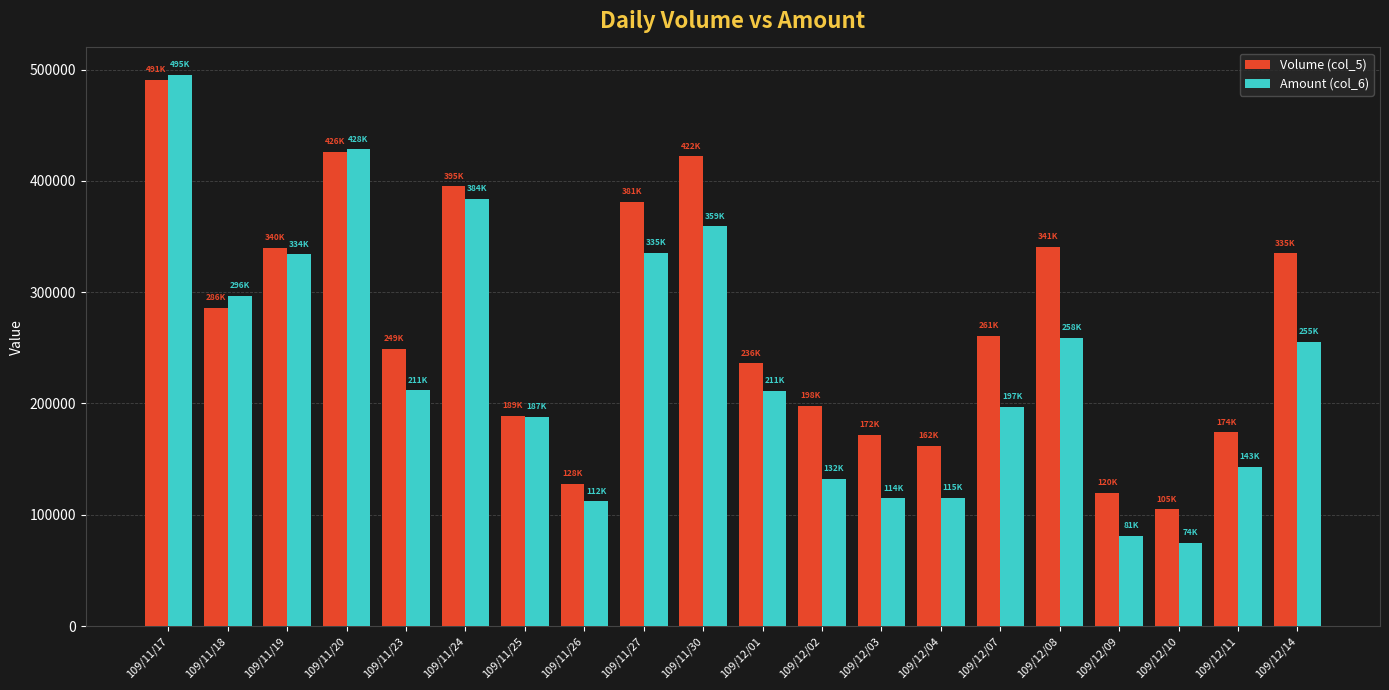

What is the label of the 8th bar from the right?

109/12/03